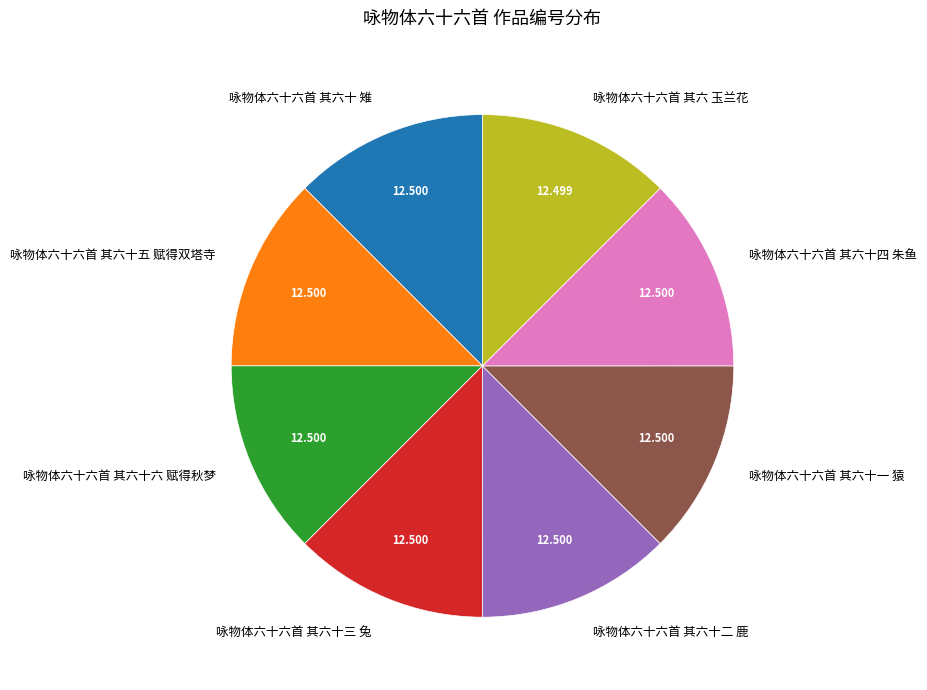

Does 咏物体六十六首 其六十五 赋得双塔寺 represent more than half of the total?

No